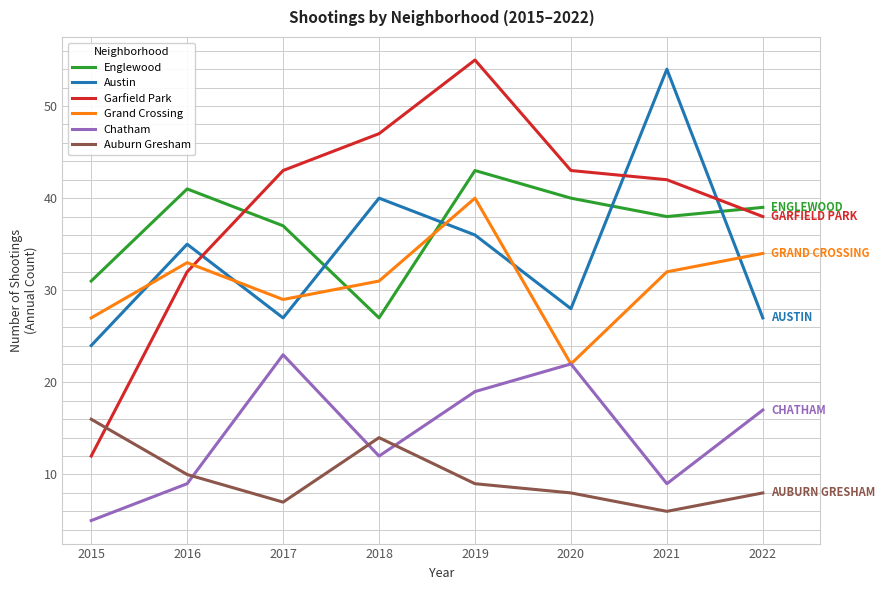

What is the maximum value for Chatham?

23